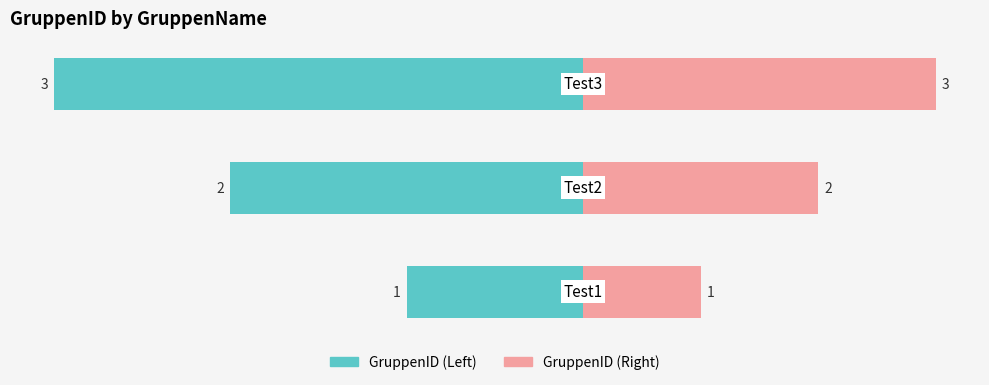

At 2, list the series in order from smallest to largest.

GruppenID (Left), GruppenID (Right)